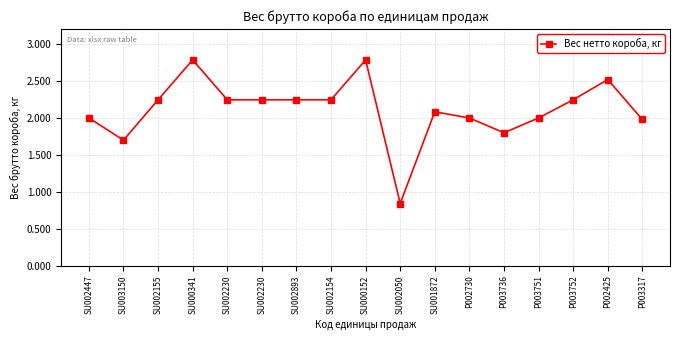

The value at SU002447 is 2.0. True or false?

True